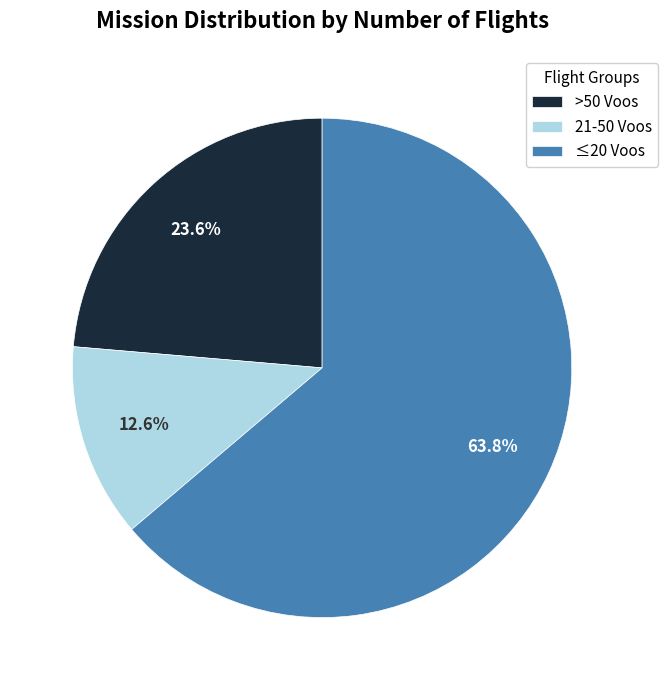

Which has a higher value, 21-50 Voos or ≤20 Voos?

≤20 Voos